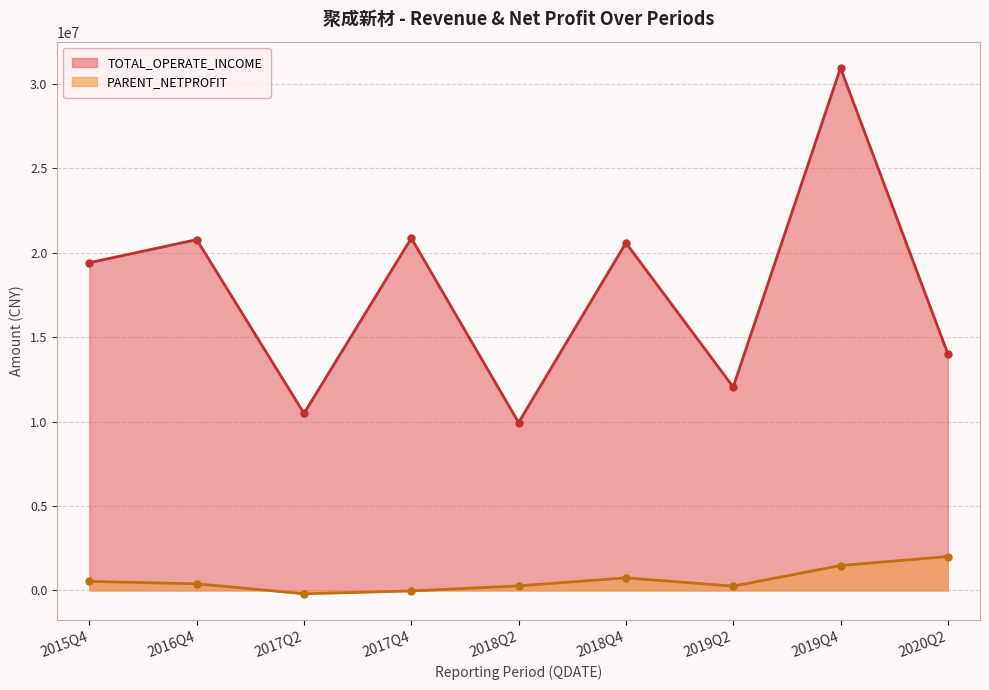

At 2019Q2, list the series in order from largest to smallest.

TOTAL_OPERATE_INCOME, PARENT_NETPROFIT